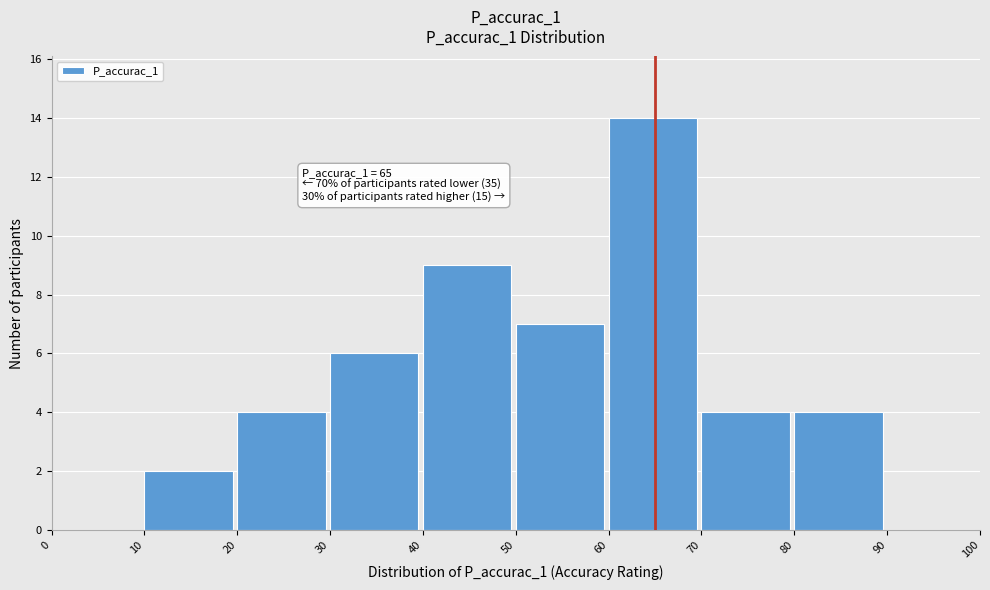

Which range on the x-axis has the tallest bar?

60 to 70